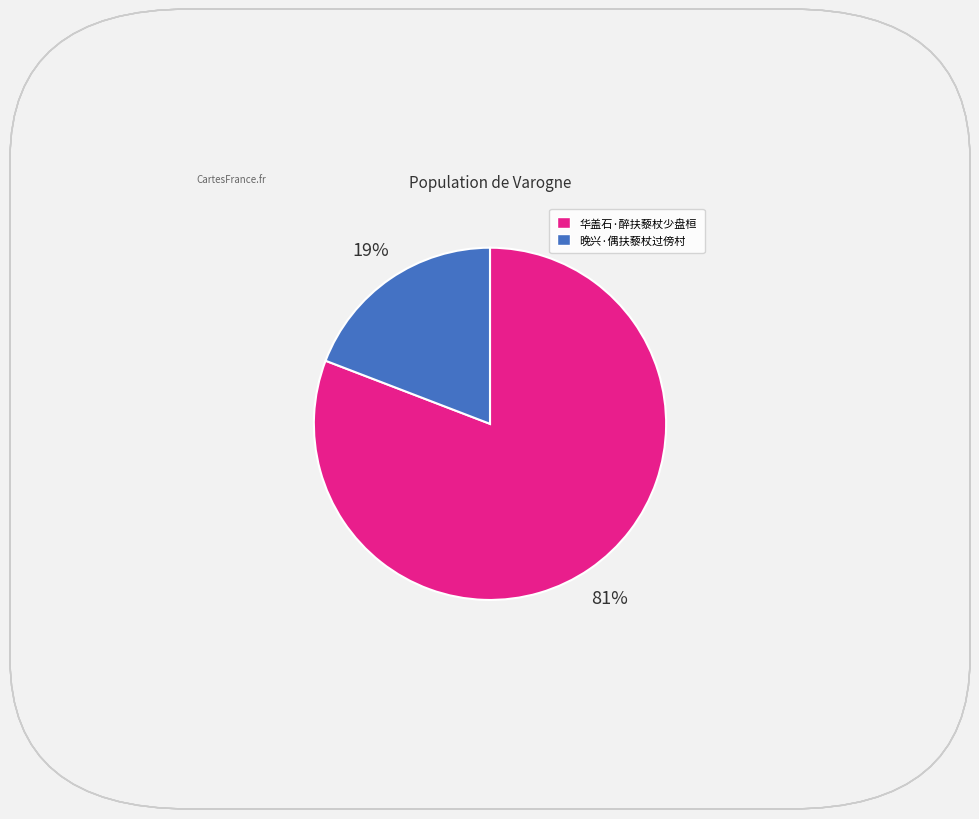

How many slices are in this pie chart?

2